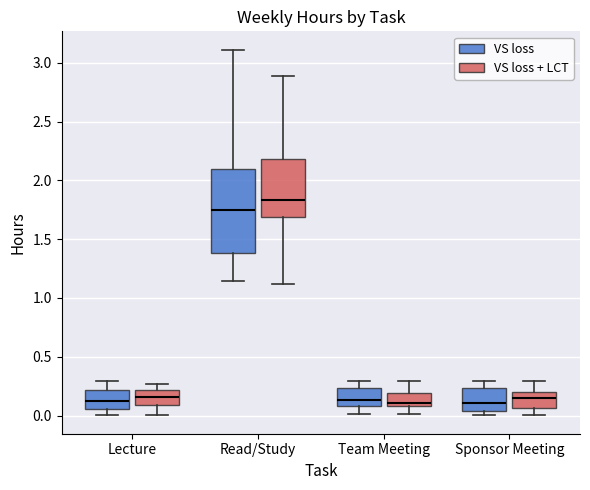

Comparing the boxes themselves (not the whiskers), which one is the tallest?

Read/Study (VS loss)